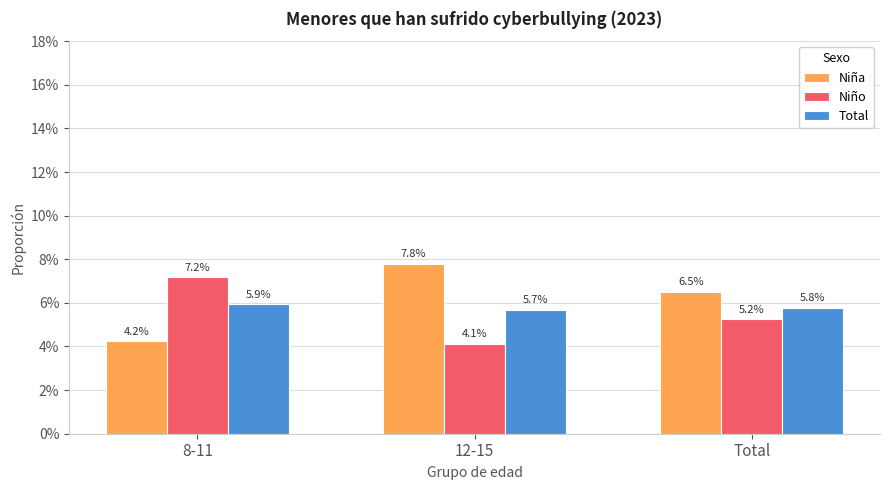

At which label does Niña reach its minimum?

8-11